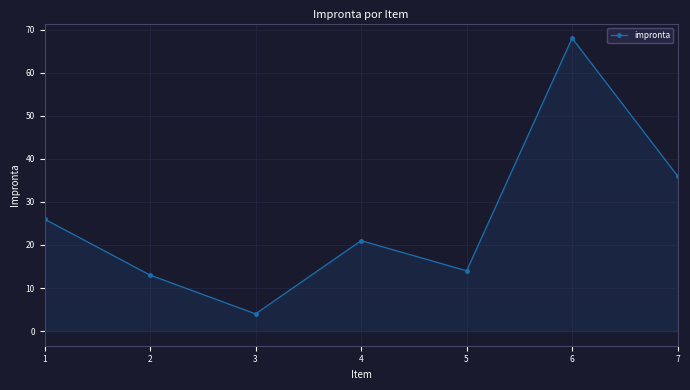

What is the minimum value shown in the chart?

4